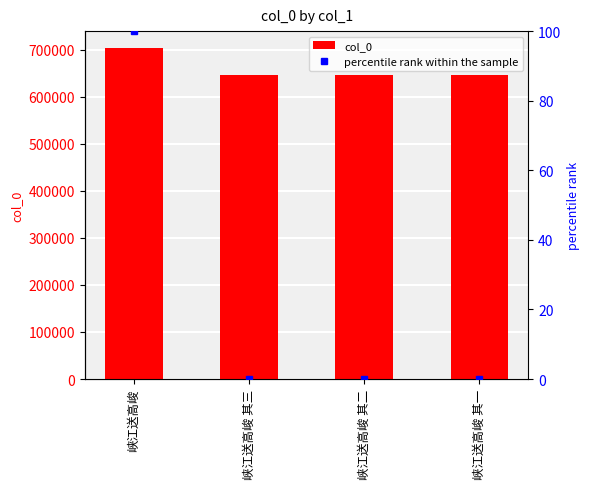

How many values in the col_0 series are below 645235?

2